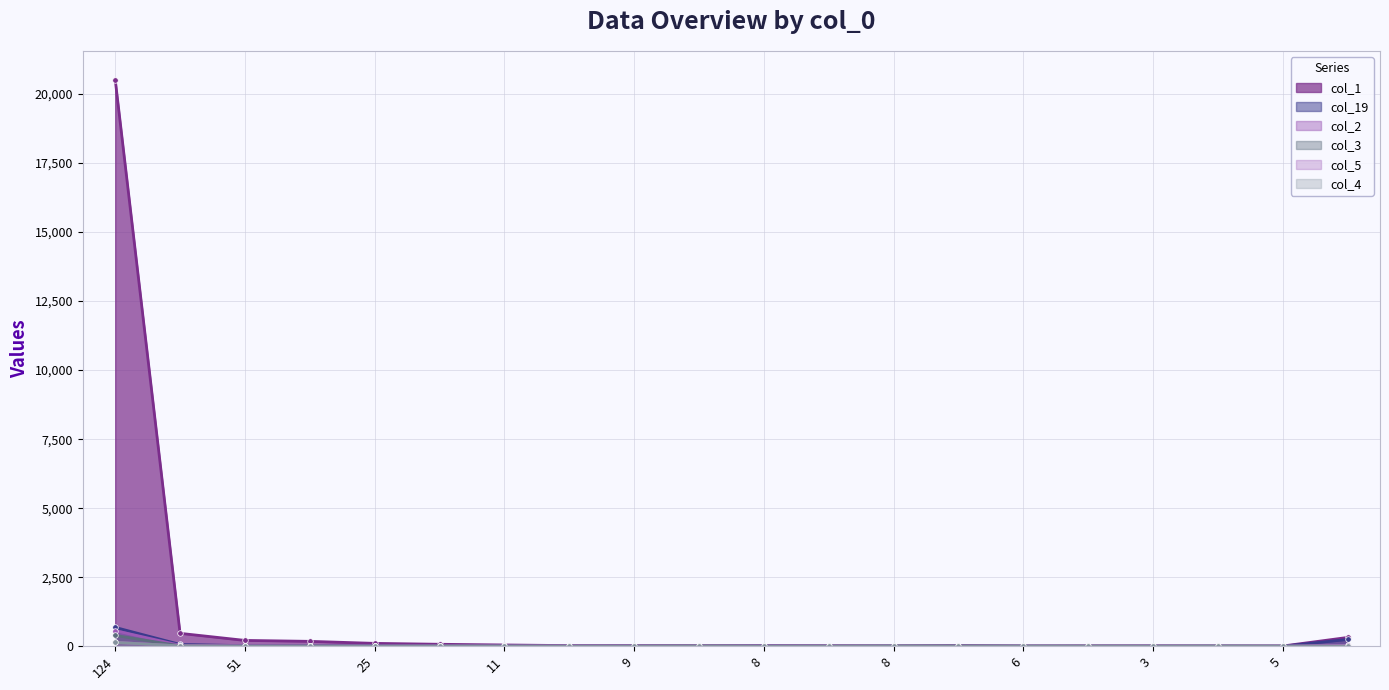

At which category does the chart reach its peak across all series?

124